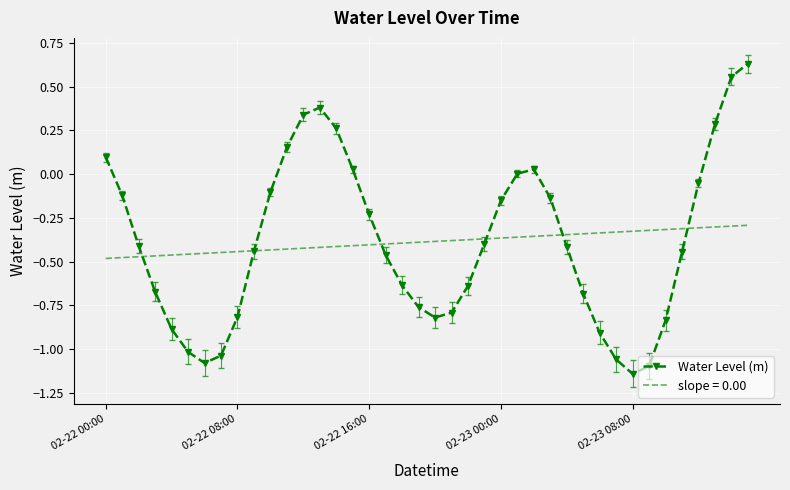

List the series in order of their peak value, lowest first.

slope = 0.00, Water Level (m)